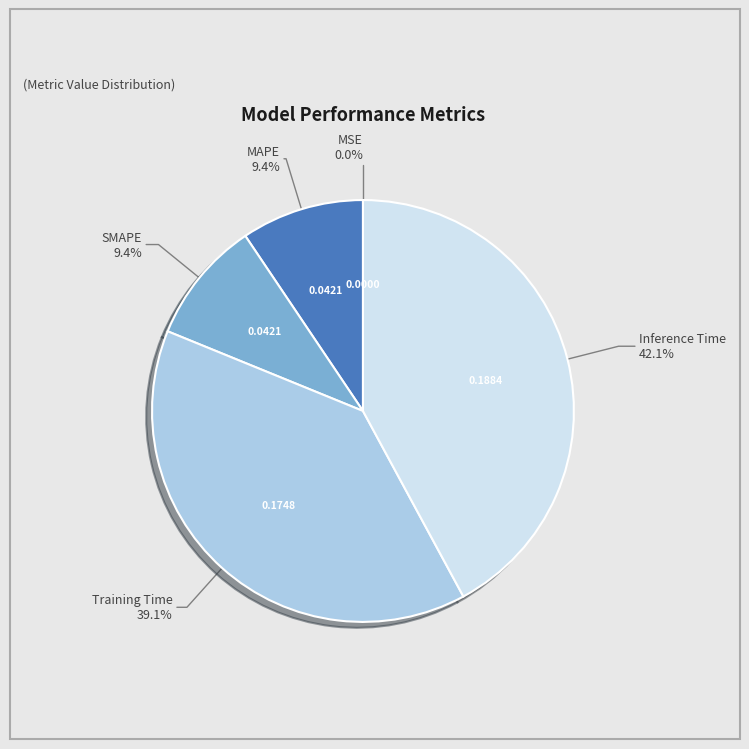

Is there any slice that represents more than half of the pie?

No